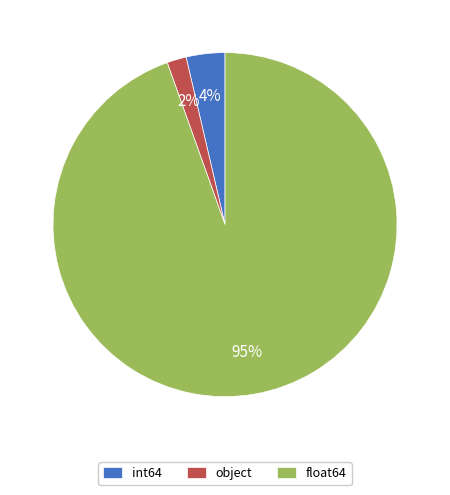

Which slice represents more than half of the pie?

float64